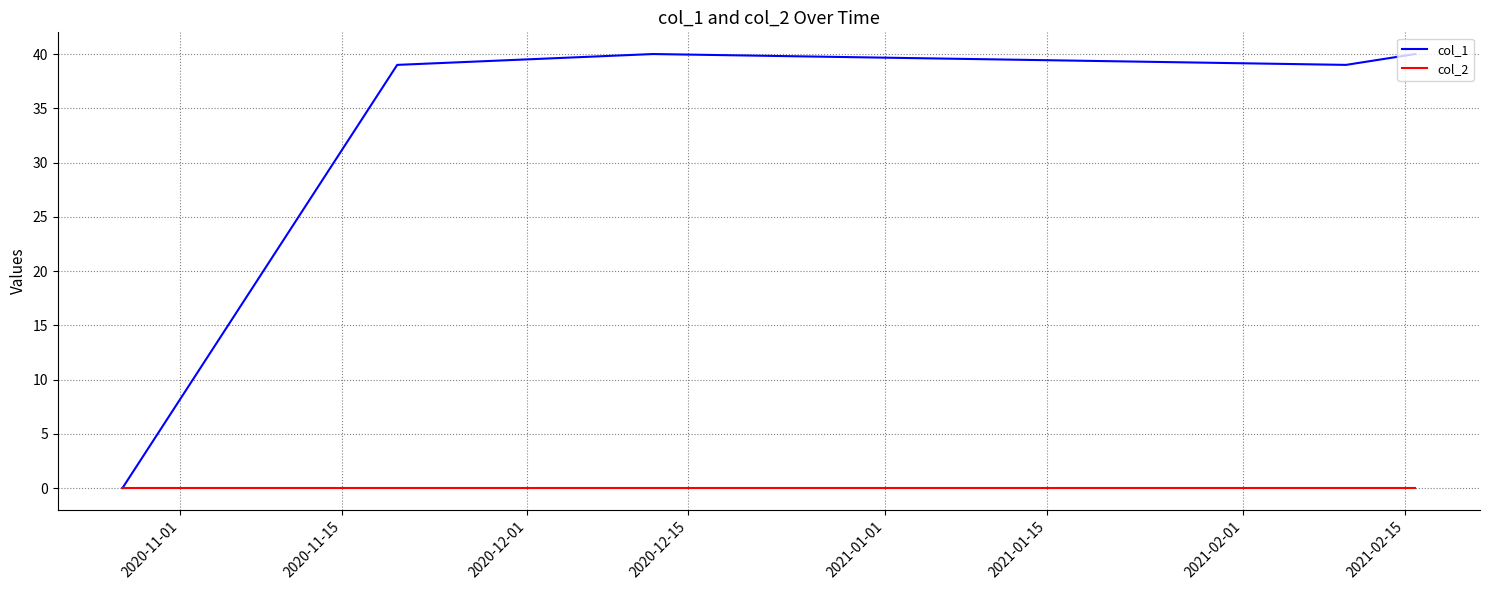

What is the maximum value shown in the chart?

40